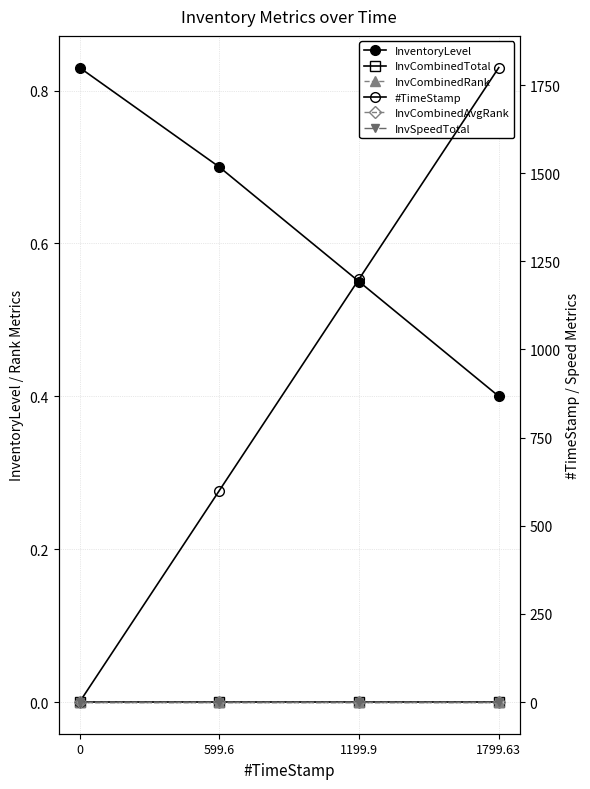

What are all the series names shown in the legend?

InventoryLevel, InvCombinedTotal, InvCombinedRank, #TimeStamp, InvCombinedAvgRank, InvSpeedTotal